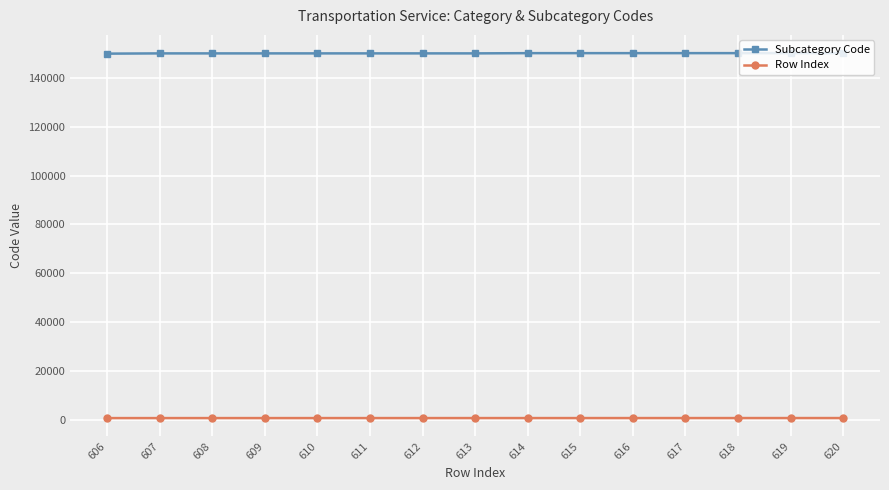

Is it true that Subcategory Code equals 150201 at 615?

True